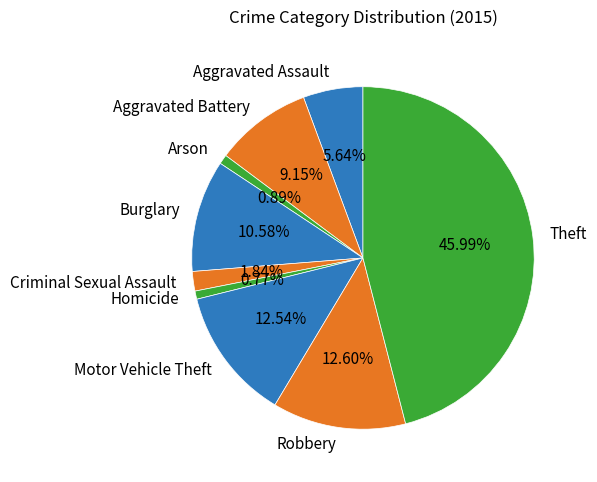

Which category has the biggest portion of the pie?

Theft